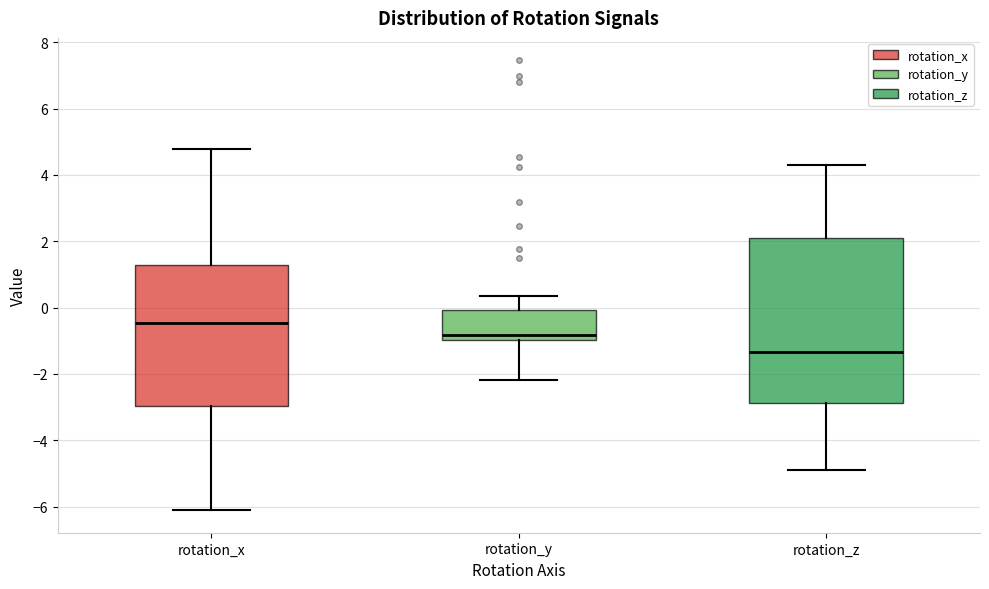

Reading left to right, transcribe this box plot: for each box, give where its median line is, the range the box spans, and where its two whiskers end, as read against the y-axis. The values are not printed on the chart, so give them approximately, as read against the axis.

rotation_x: median -0.4, box -3.0 to 1.2, whiskers -6.2 to 4.8
rotation_y: median -0.8, box -1.0 to 0.0, whiskers -2.2 to 0.4
rotation_z: median -1.4, box -2.8 to 2.2, whiskers -4.8 to 4.4